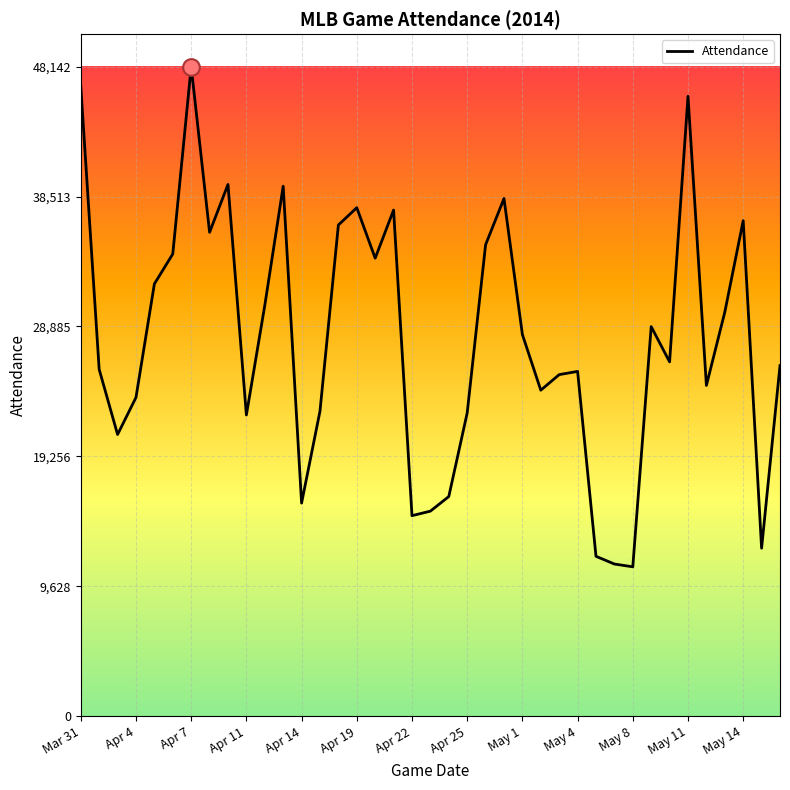

What is the smallest value displayed?

11076